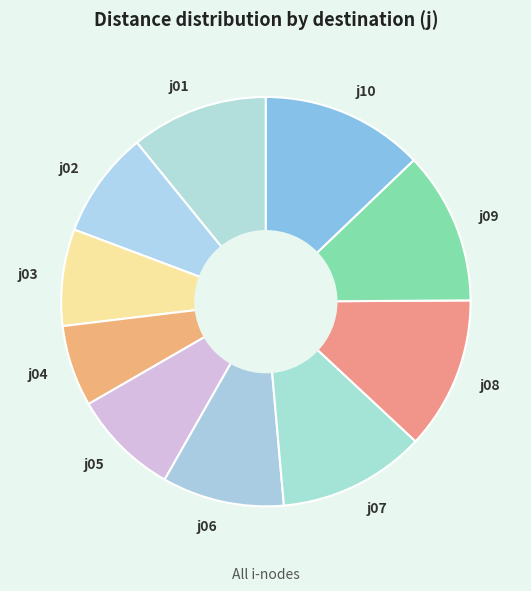

Is there any slice that represents more than half of the pie?

No